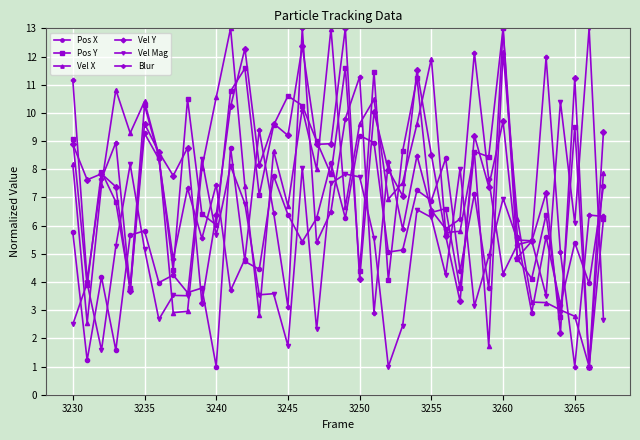

Which series ends up on top after the final intersection of Vel Y and Pos X?

Vel Y